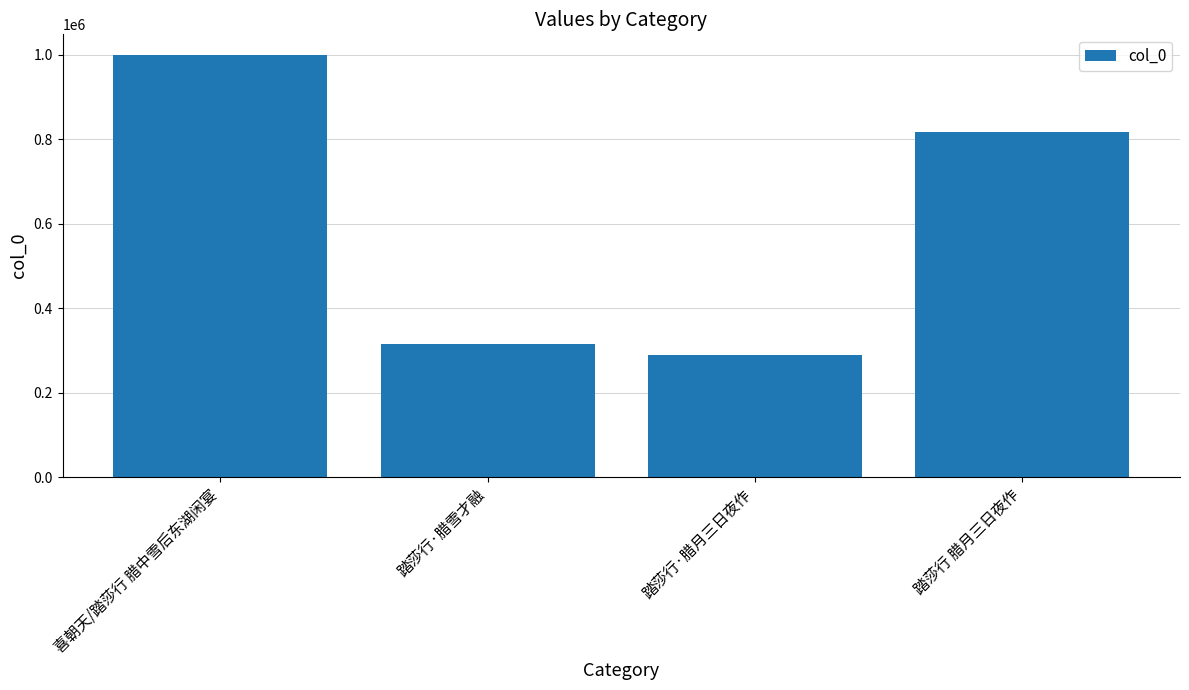

List the labels in order of value, largest first.

喜朝天/踏莎行 腊中雪后东湖闲宴, 踏莎行 腊月三日夜作, 踏莎行·腊雪才融, 踏莎行·腊月三日夜作